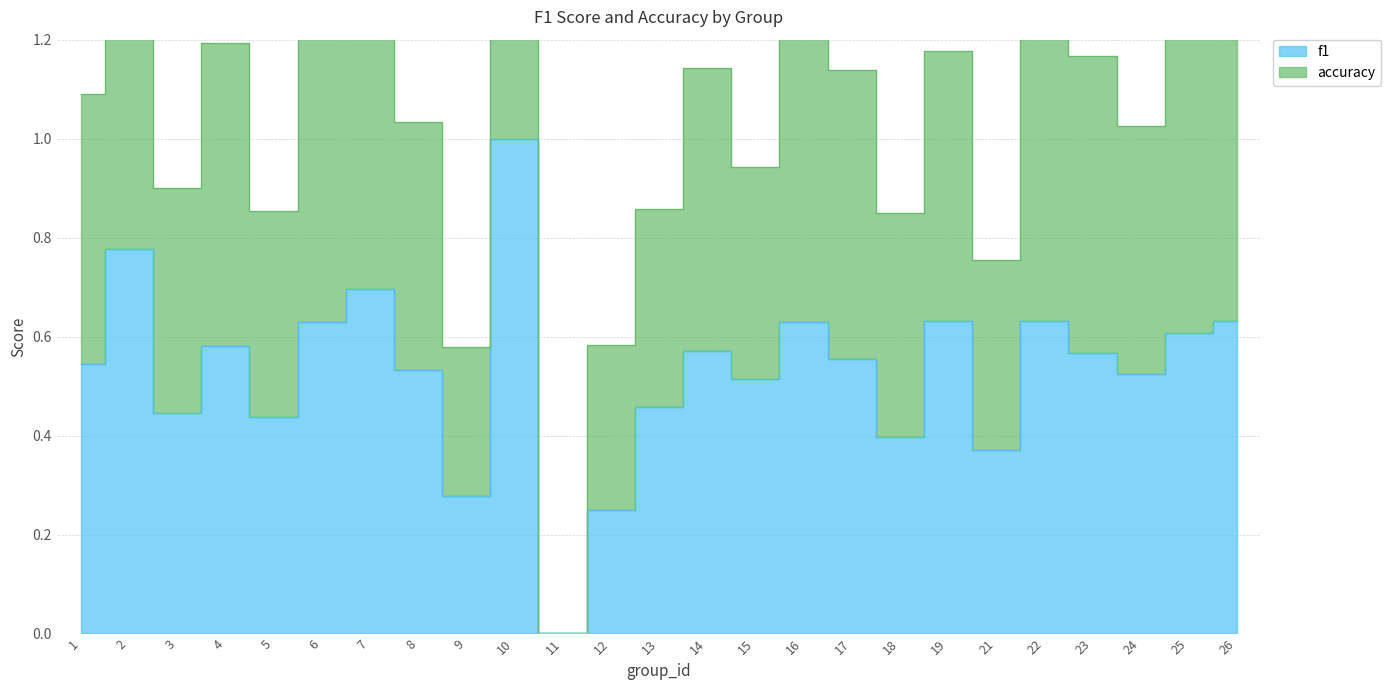

True or false: accuracy has a value of 1.3 at 26.

True